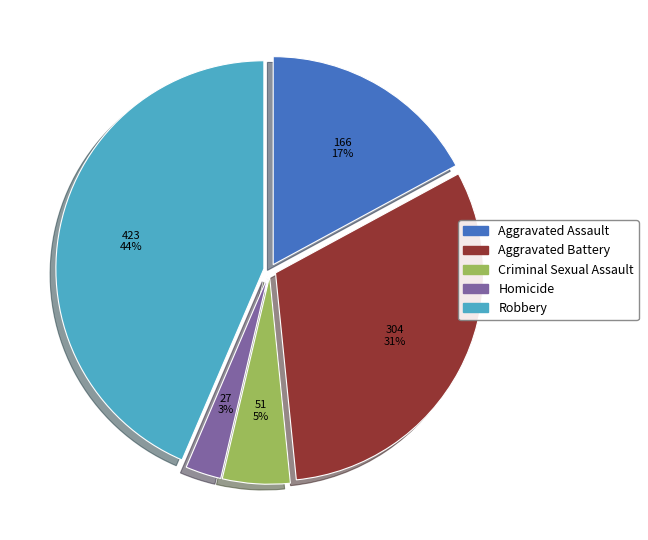

How many slices are in this pie chart?

5